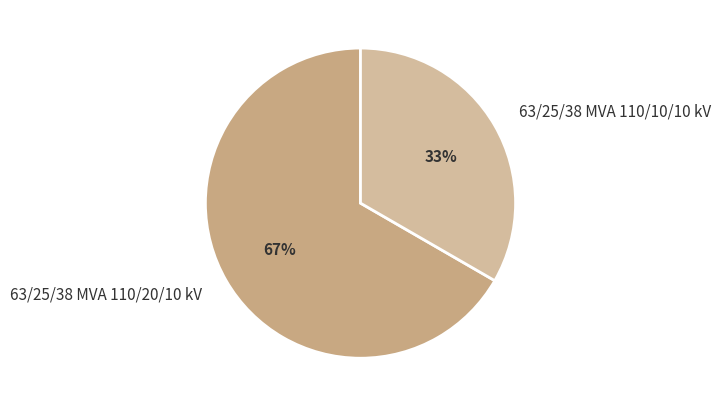

The 63/25/38 MVA 110/20/10 kV slice represents 67% of the pie. True or false?

True